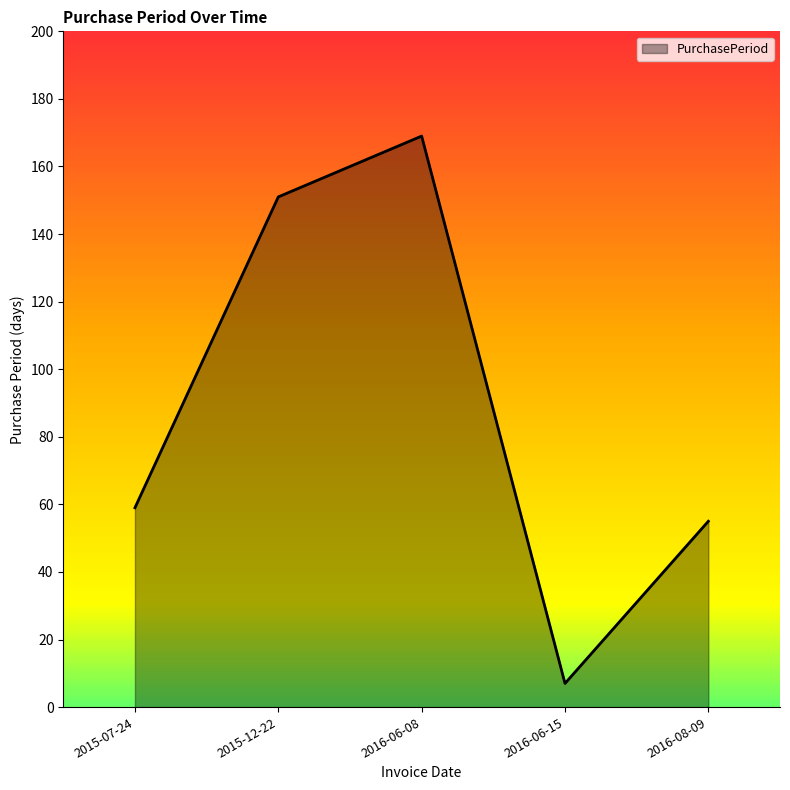

List the labels in order of value, largest first.

2016-06-08, 2015-12-22, 2015-07-24, 2016-08-09, 2016-06-15